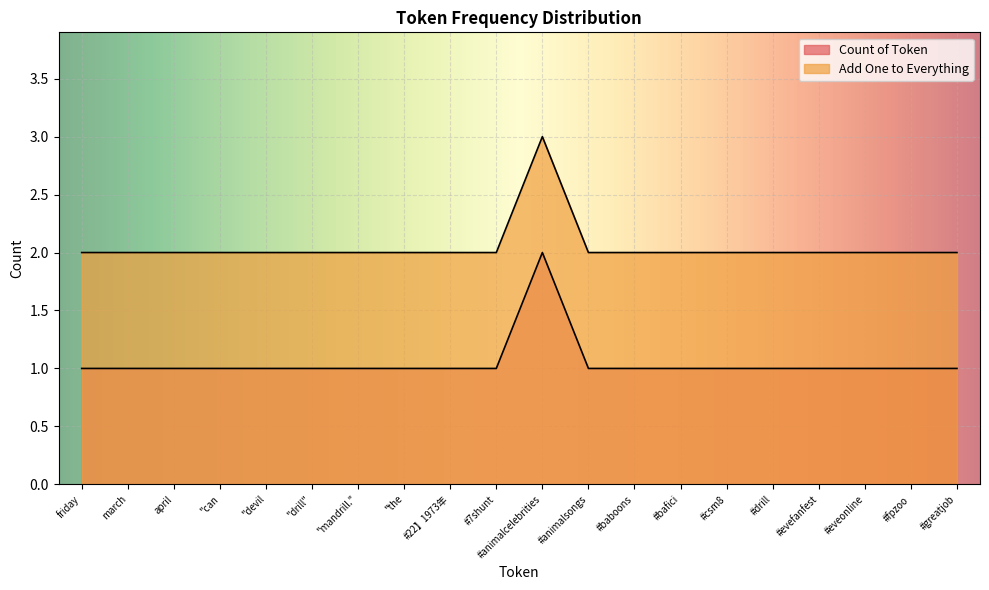

How many data points in Add One to Everything are above 2?

1